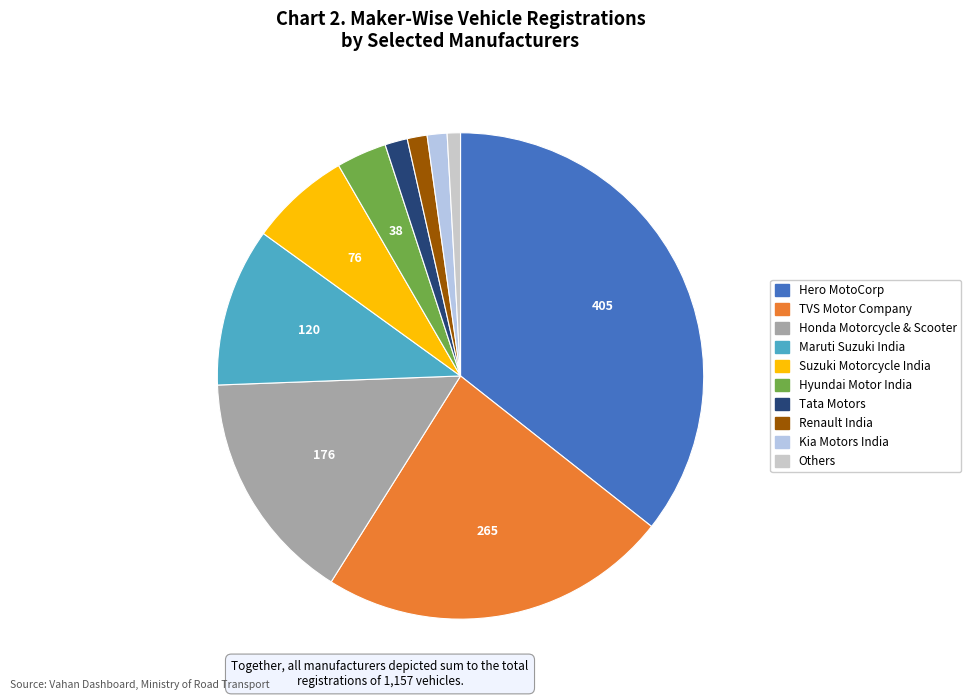

How many slices are in this pie chart?

10